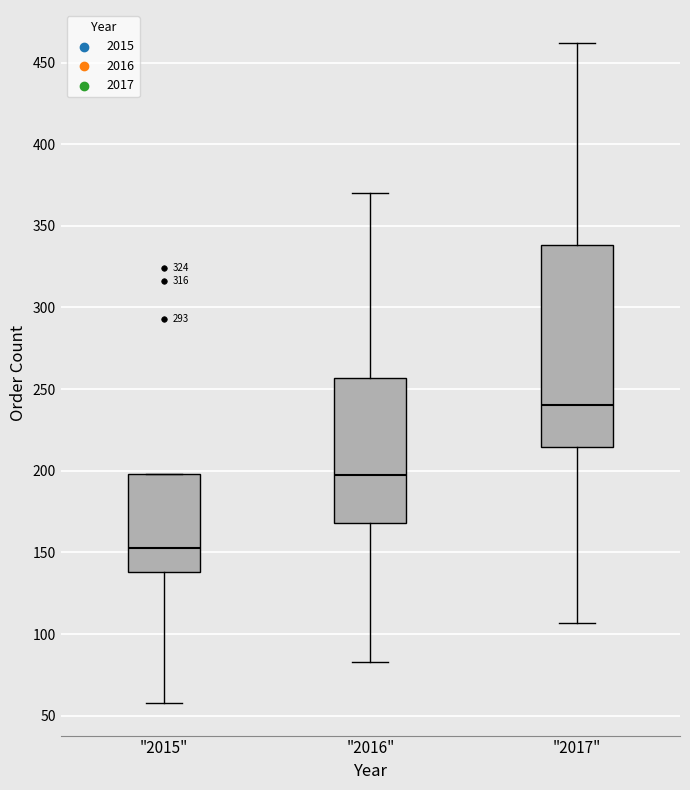

Which box's median line is the lowest?

"2015"